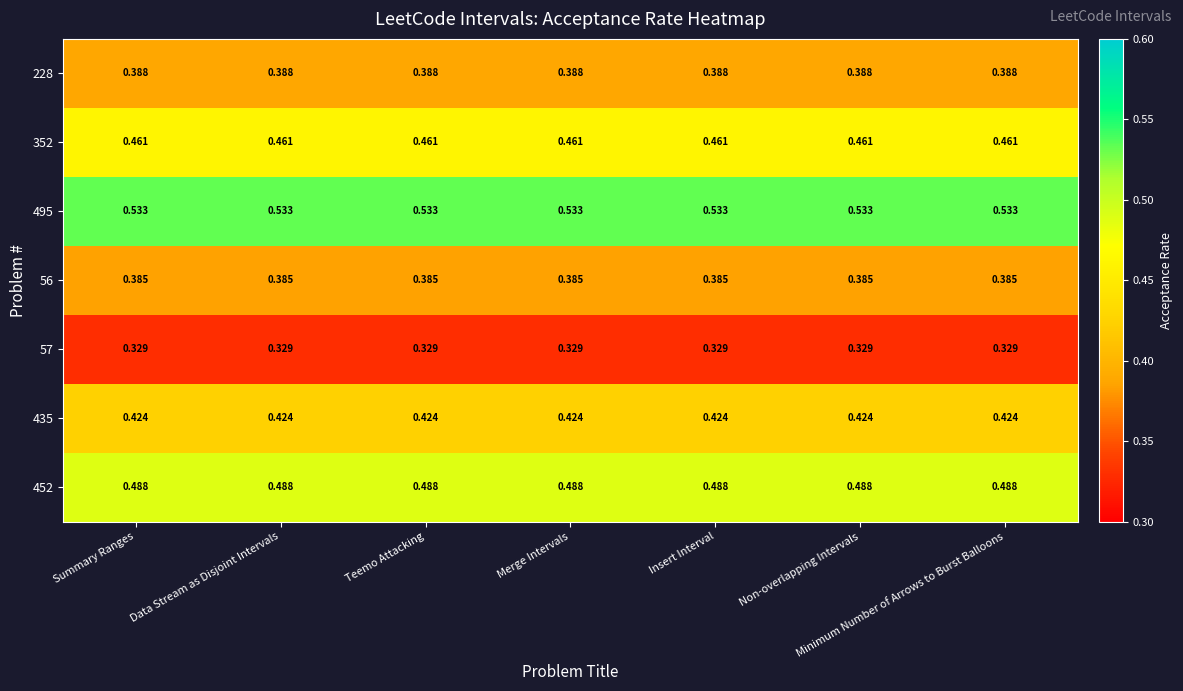

Is the value of 495 at Teemo Attacking greater than the value of 228 at Summary Ranges?

Yes